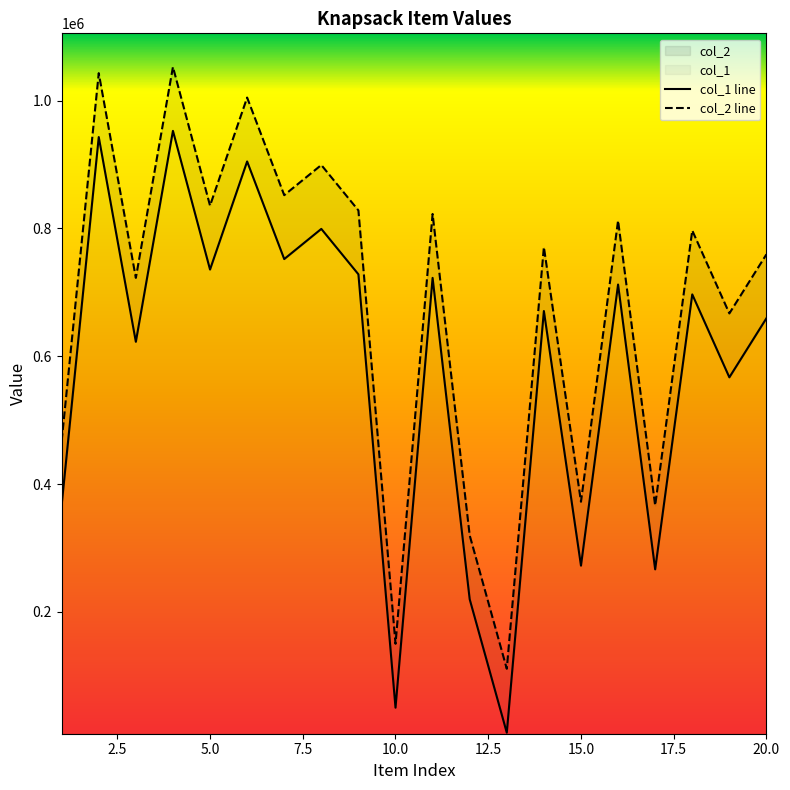

What is the greatest value displayed?

1052610